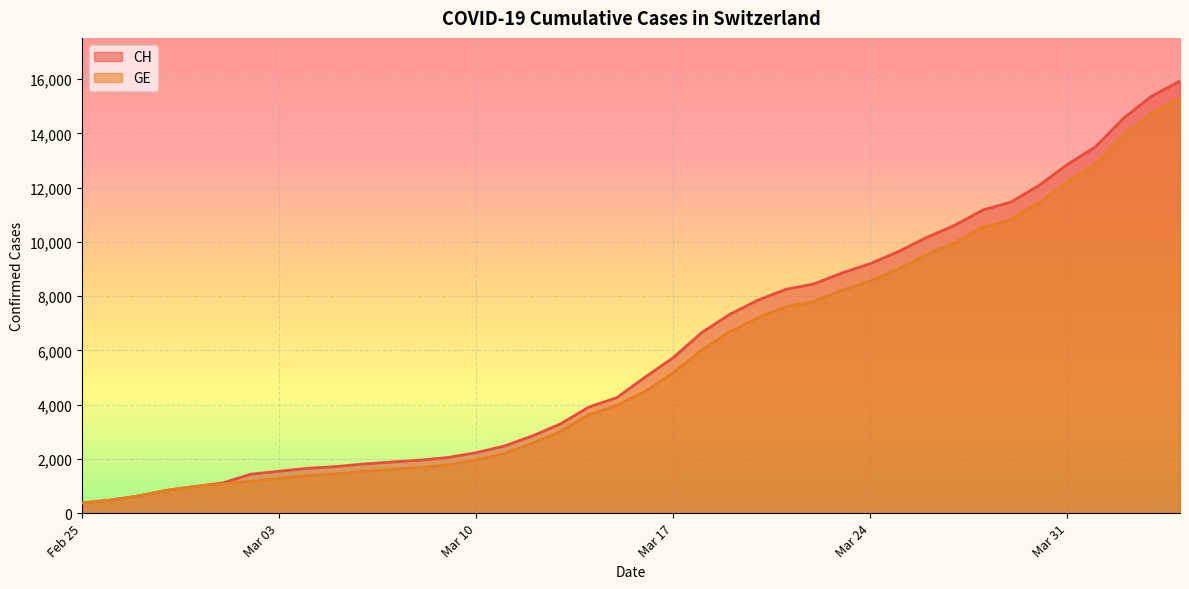

What is the difference between the maximum and minimum values in the GE series?

14909